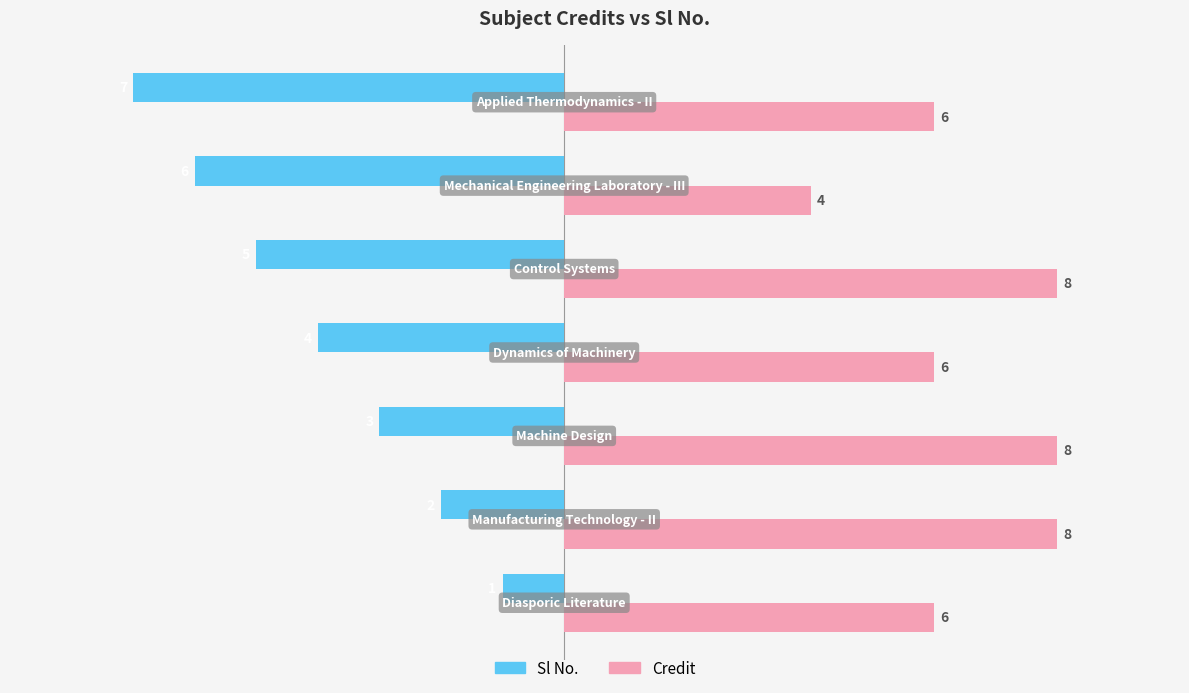

Rank the series by their maximum value, from lowest to highest.

Sl No., Credit